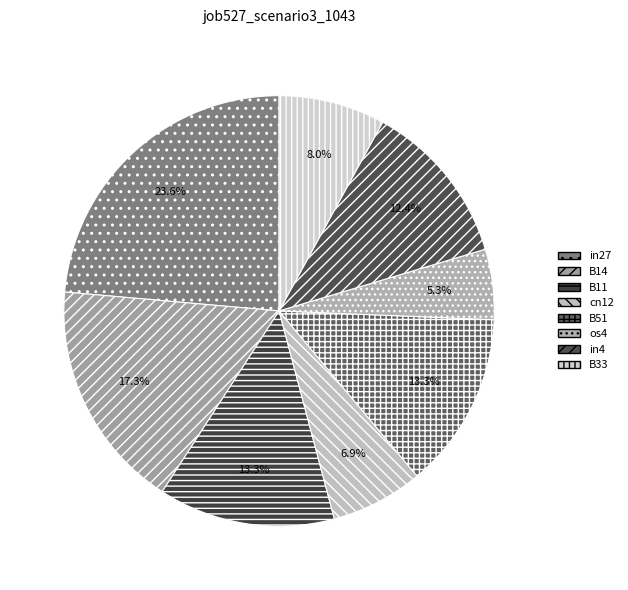

To the nearest percent, what is the combined percentage of in4 and B51?

26%